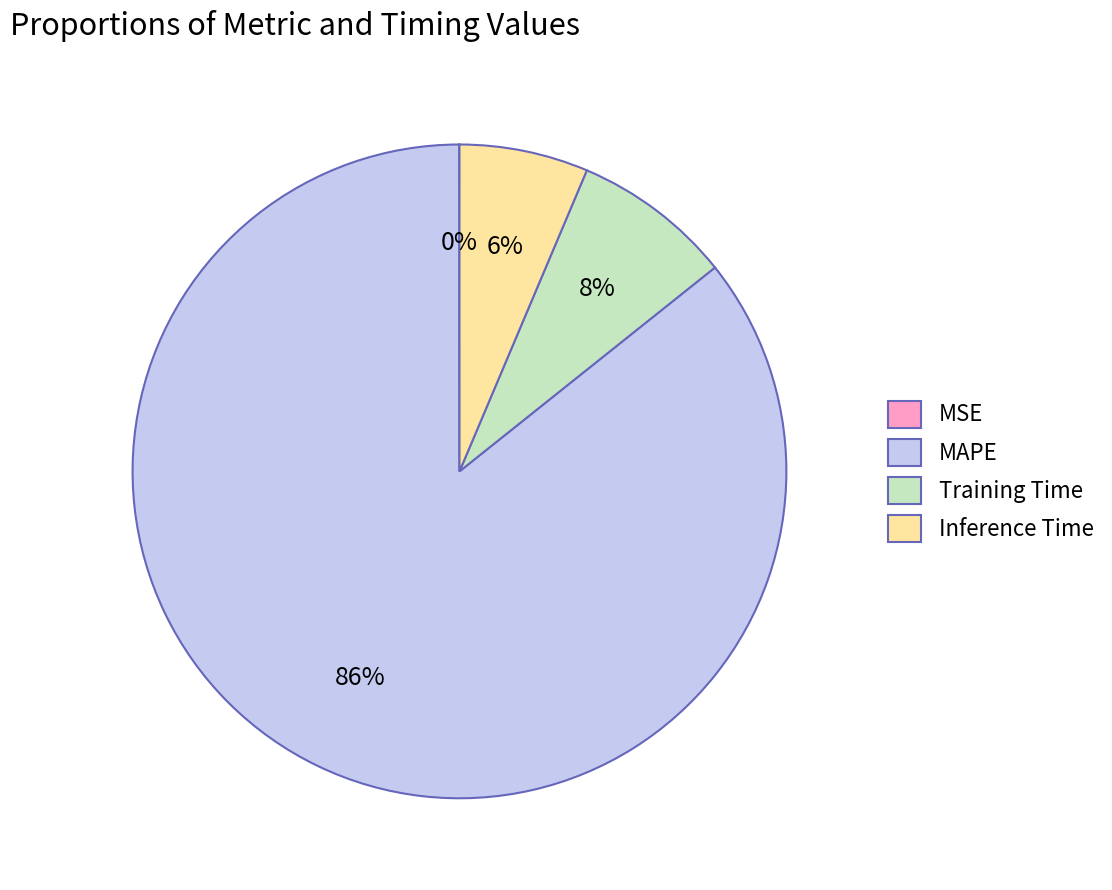

What percentage is the MAPE slice, to the nearest percent?

86%